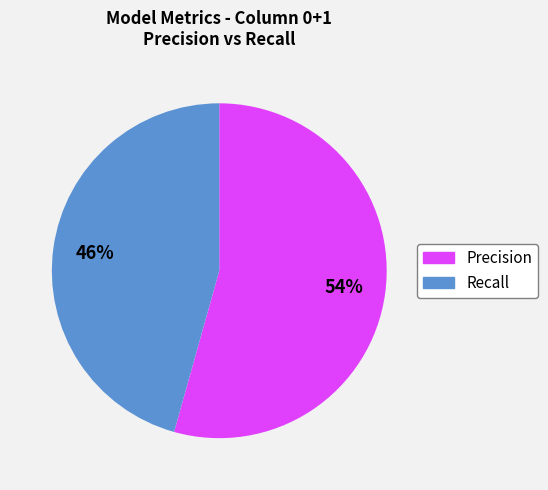

To the nearest percent, what is the average slice percentage?

50%